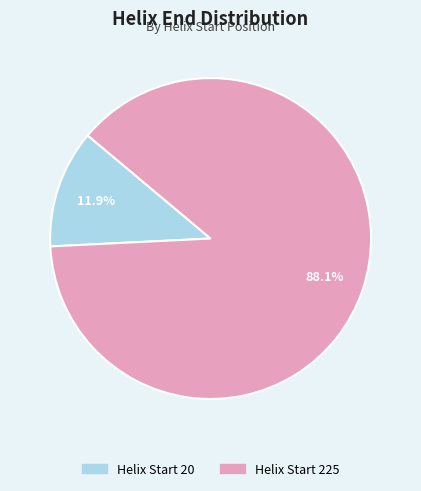

Rank the categories by value from highest to lowest.

Helix Start 225, Helix Start 20